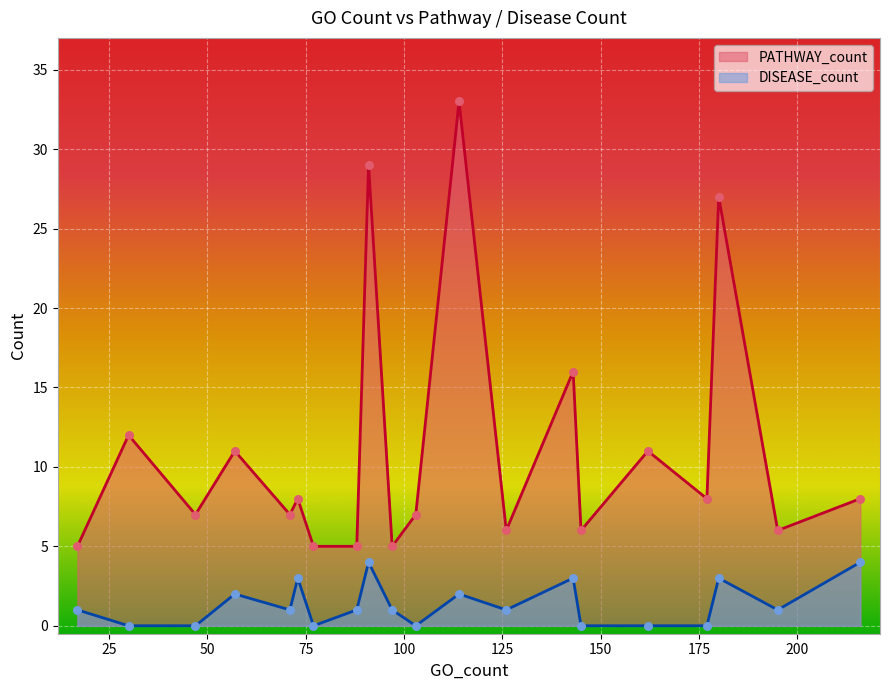

Which series has the largest total across all categories?

PATHWAY_count